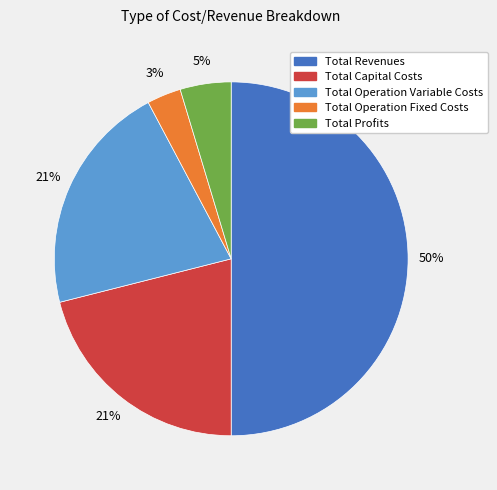

Does Total Capital Costs account for over 50% of the chart?

No